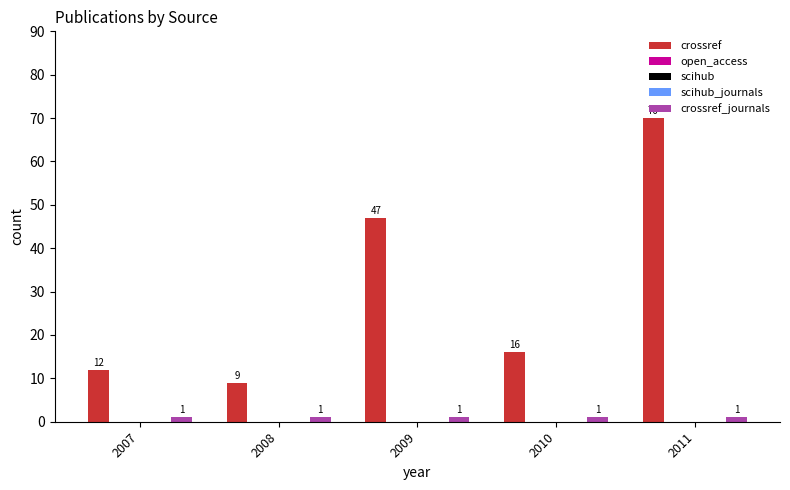

How many bars are there in total?

25